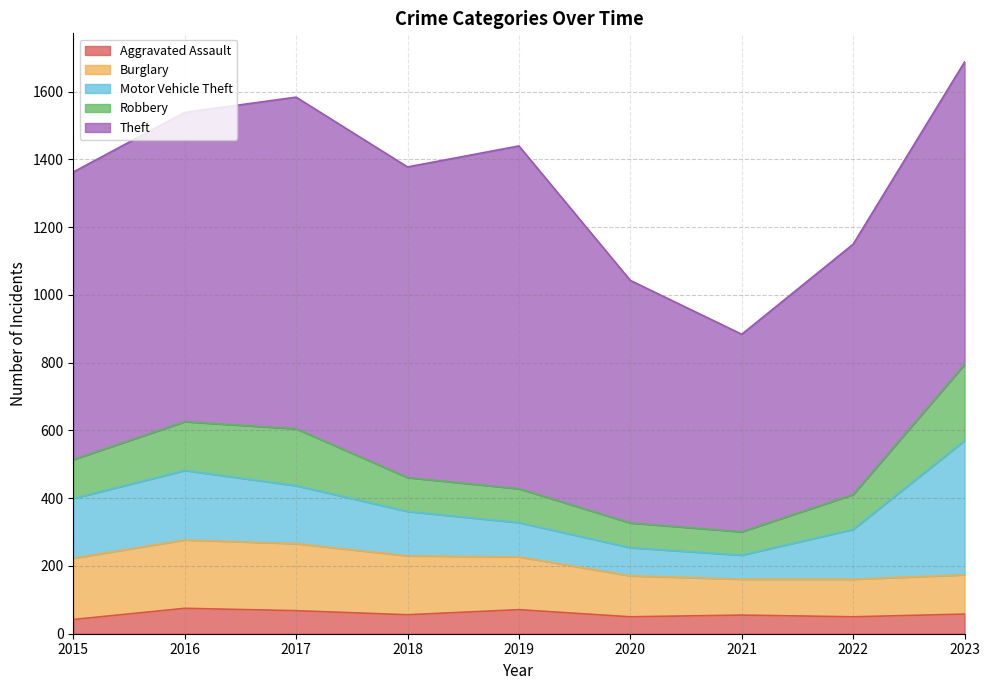

How many data points in Motor Vehicle Theft are above 147?

4